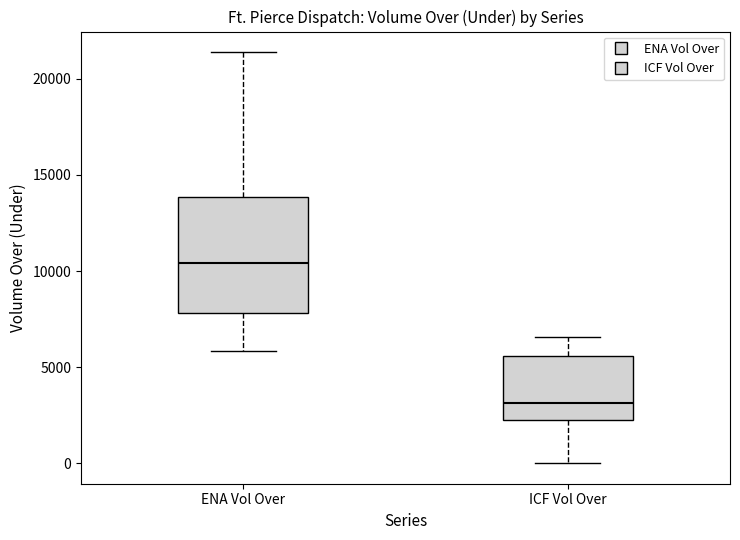

Reading left to right, read every box against the y-axis: the position of its median line, the range the box covers, and the ends of its whiskers. The values are not printed on the chart, so give them approximately, as read against the axis.

ENA Vol Over: median 10500, box 8000 to 14000, whiskers 6000 to 21500
ICF Vol Over: median 3000, box 2500 to 5500, whiskers 0 to 6500